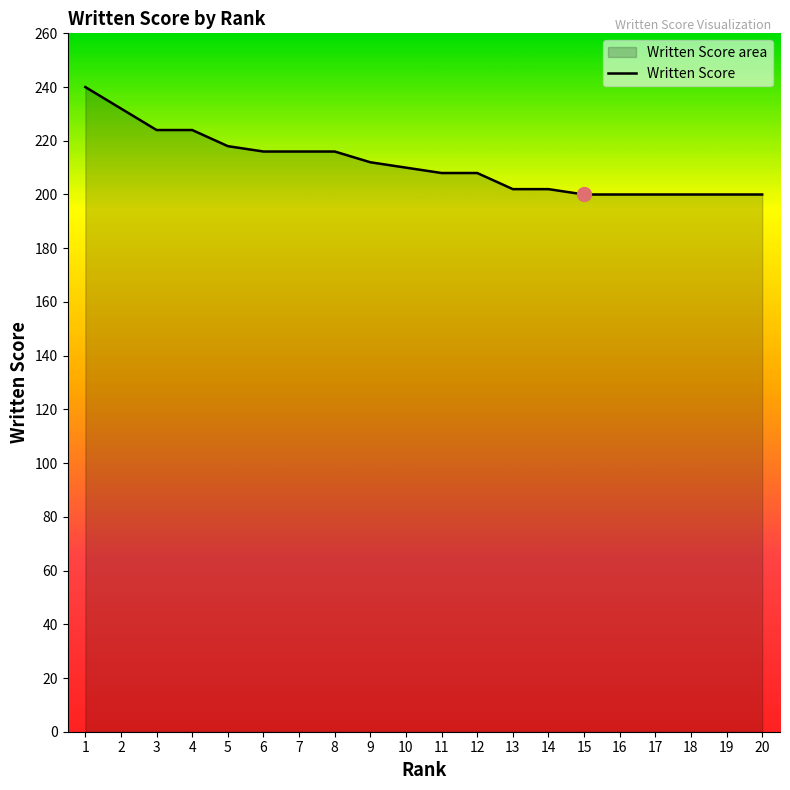

Is it true that the value at 10 is 210?

True